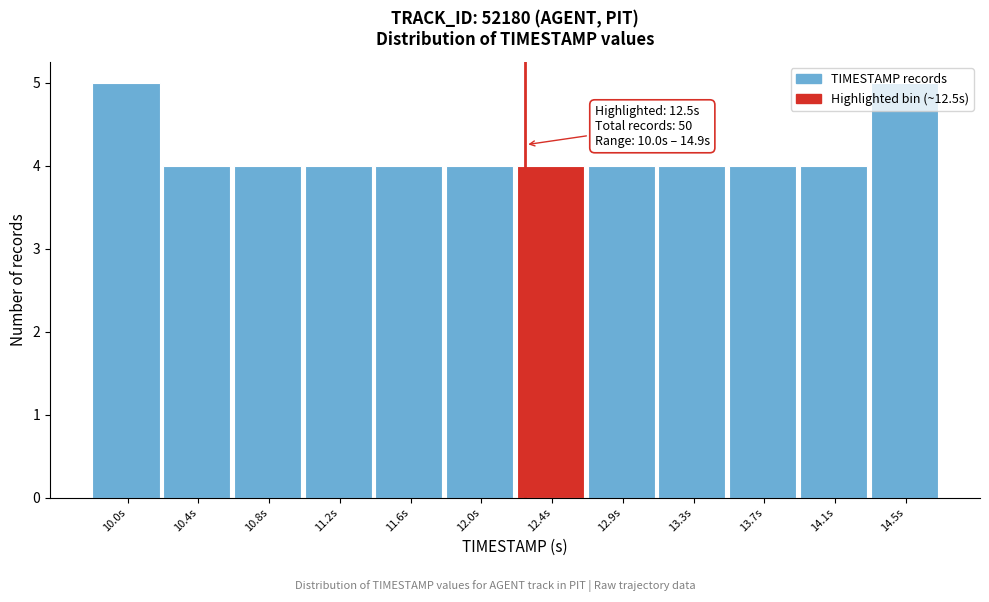

What is the sum of all values?

50